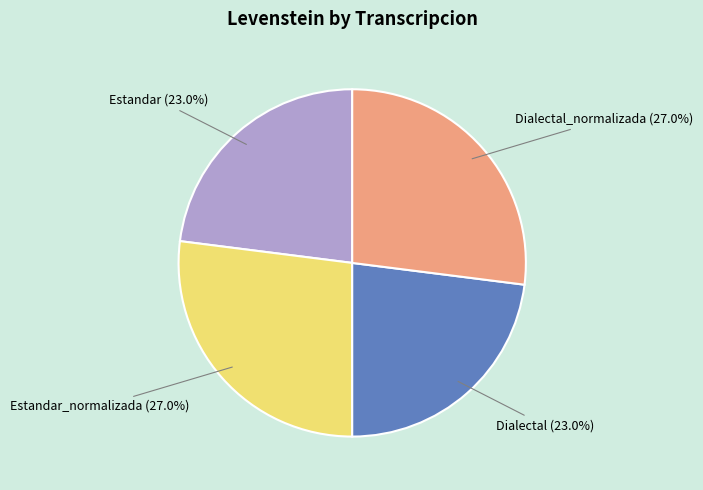

Does any single category account for the majority?

No